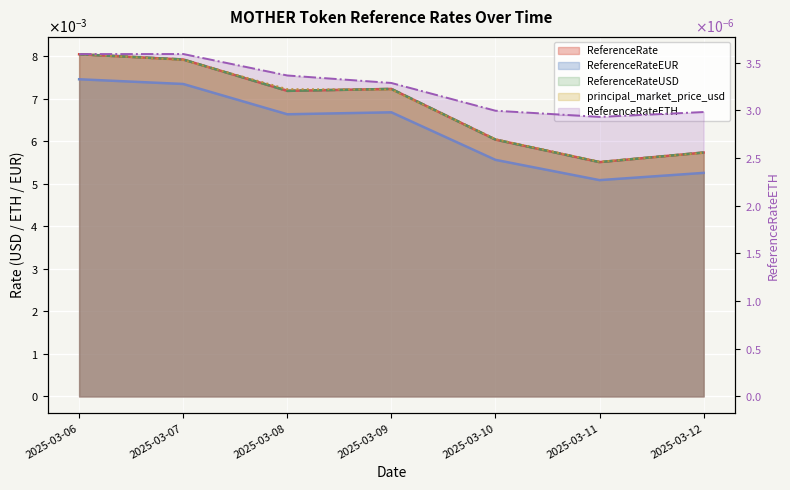

Which series has the largest range (max minus min)?

ReferenceRate